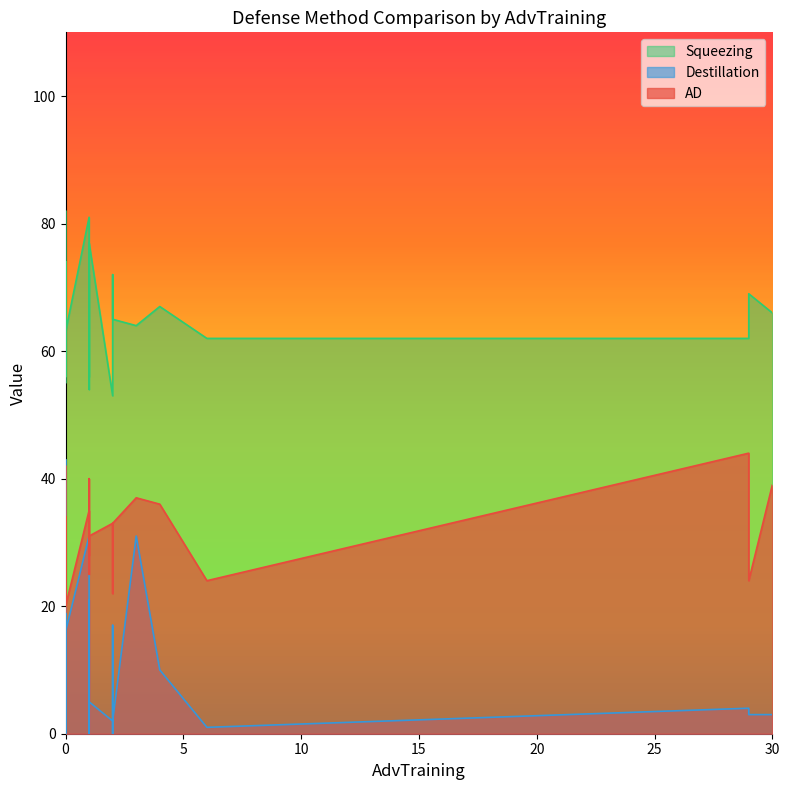

What is the value of the Squeezing point at the 17th from the left?

60